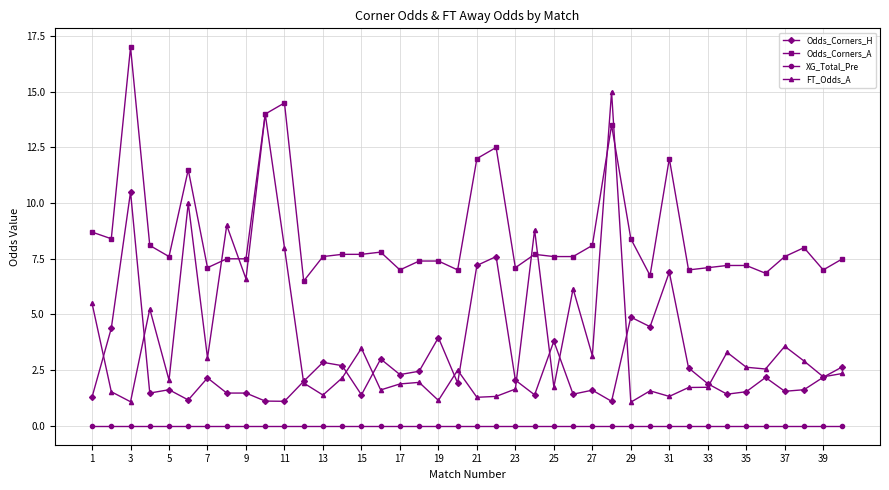

How many lines are shown in the chart?

4